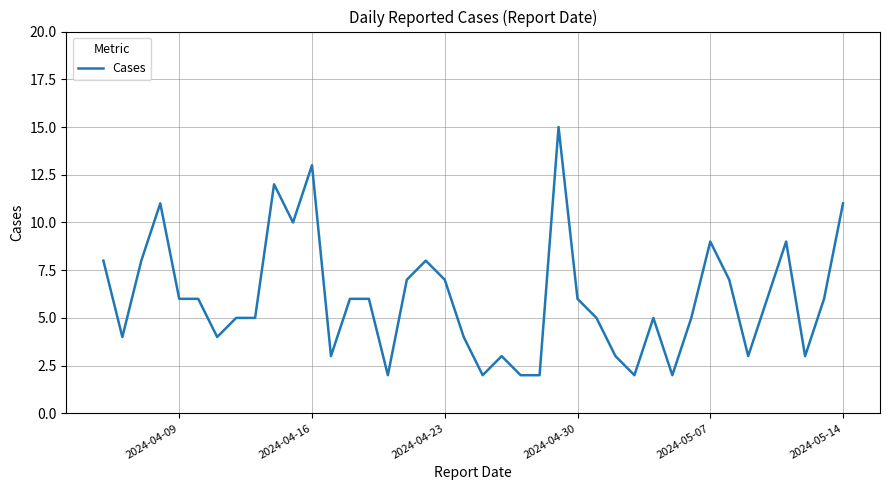

What is the maximum value shown in the chart?

15